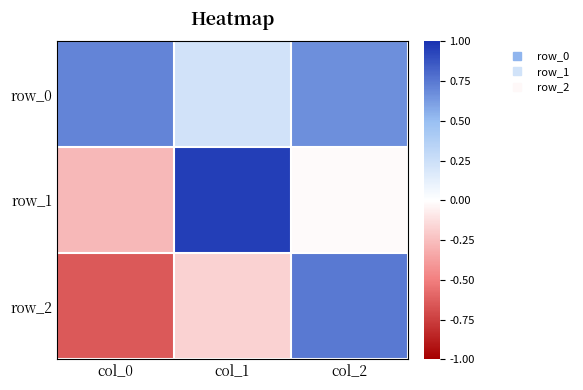

Which has a higher value, col_0 or col_1?

col_0